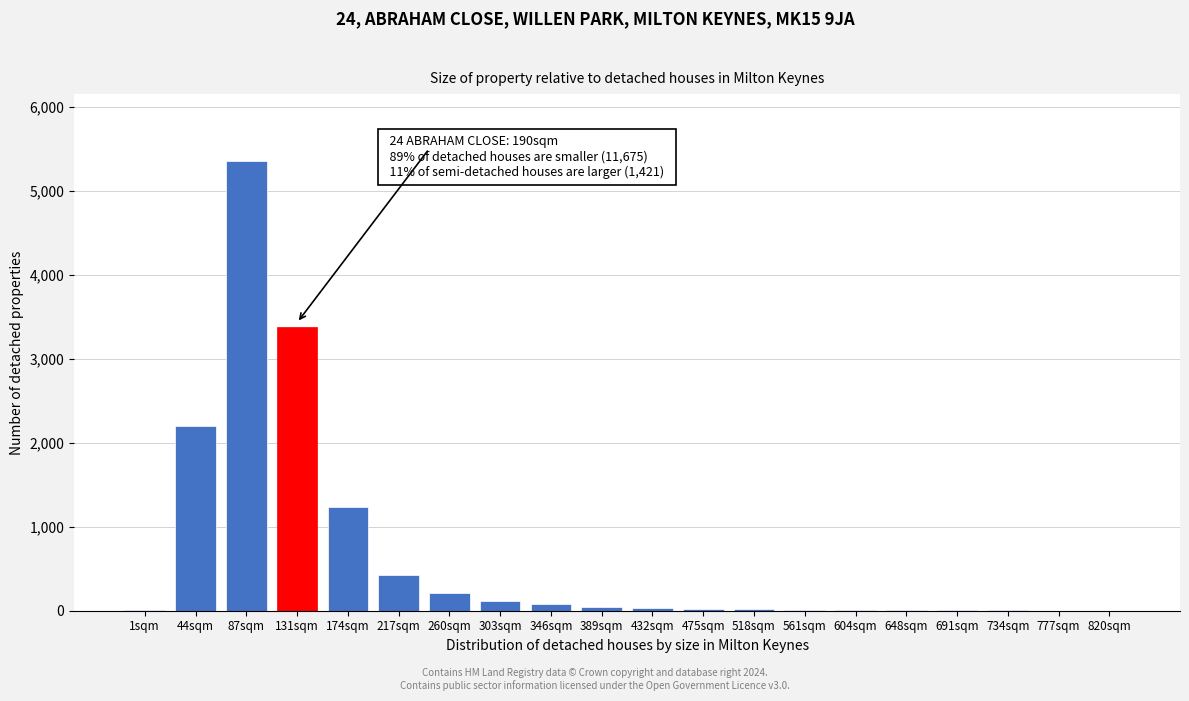

Is it true that the value at 174sqm is 1692?

False